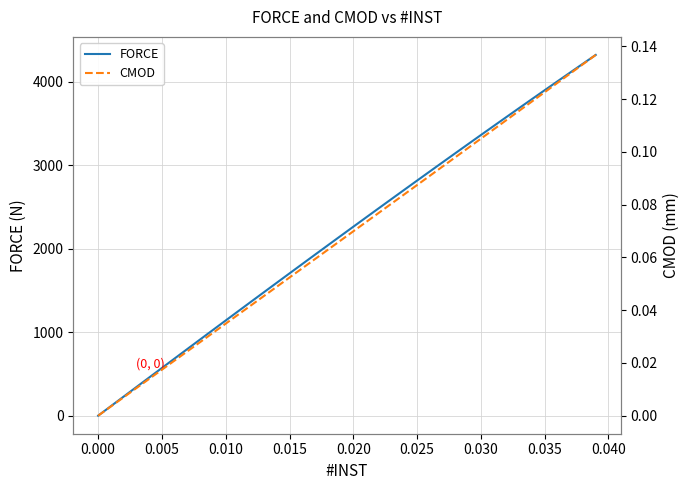

What is the maximum value for FORCE?

4320.0